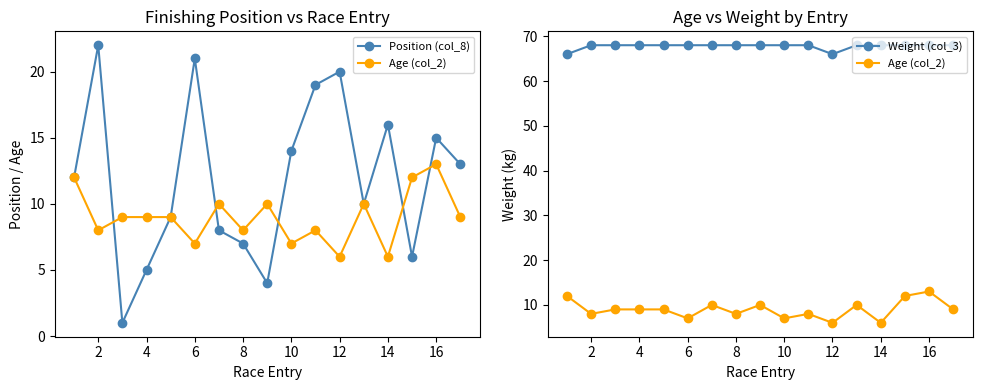

Reading left to right, list all the values displayed in this chart.

Position (col_8): 12	22	1	5	9	21	8	7	4	14	19	20	10	16	6	15	13
Age (col_2): 12	8	9	9	9	7	10	8	10	7	8	6	10	6	12	13	9
Weight (col_3): 66	68	68	68	68	68	68	68	68	68	68	66	68	68	68	68	68